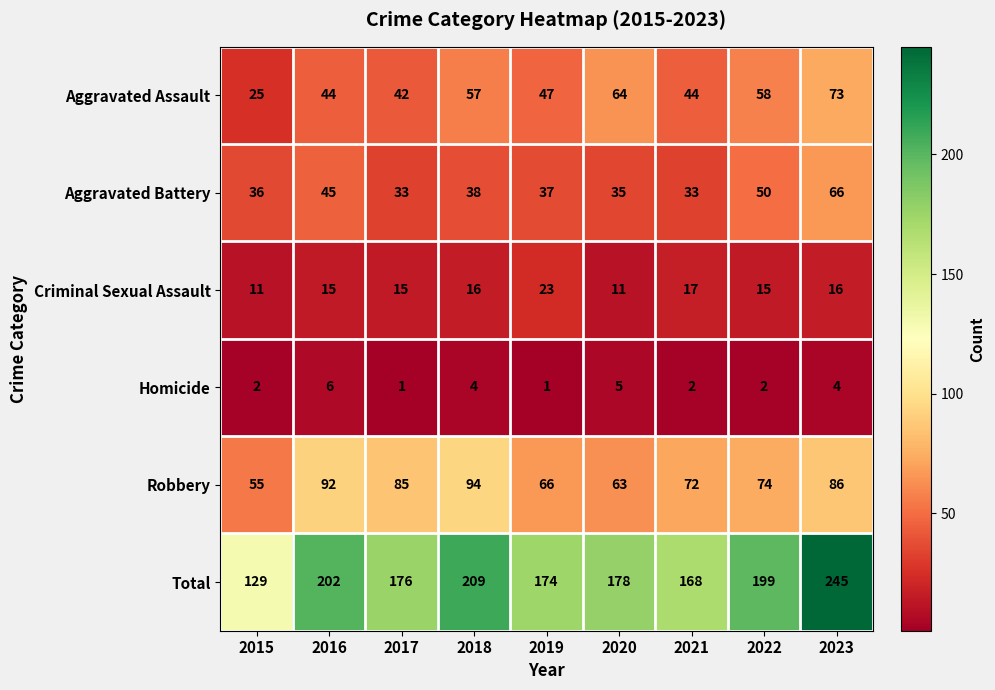

At which category is the sum across all series the highest?

2023